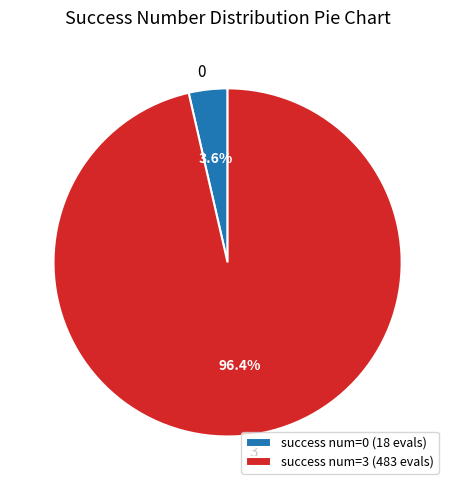

Is there a majority slice in this chart?

Yes